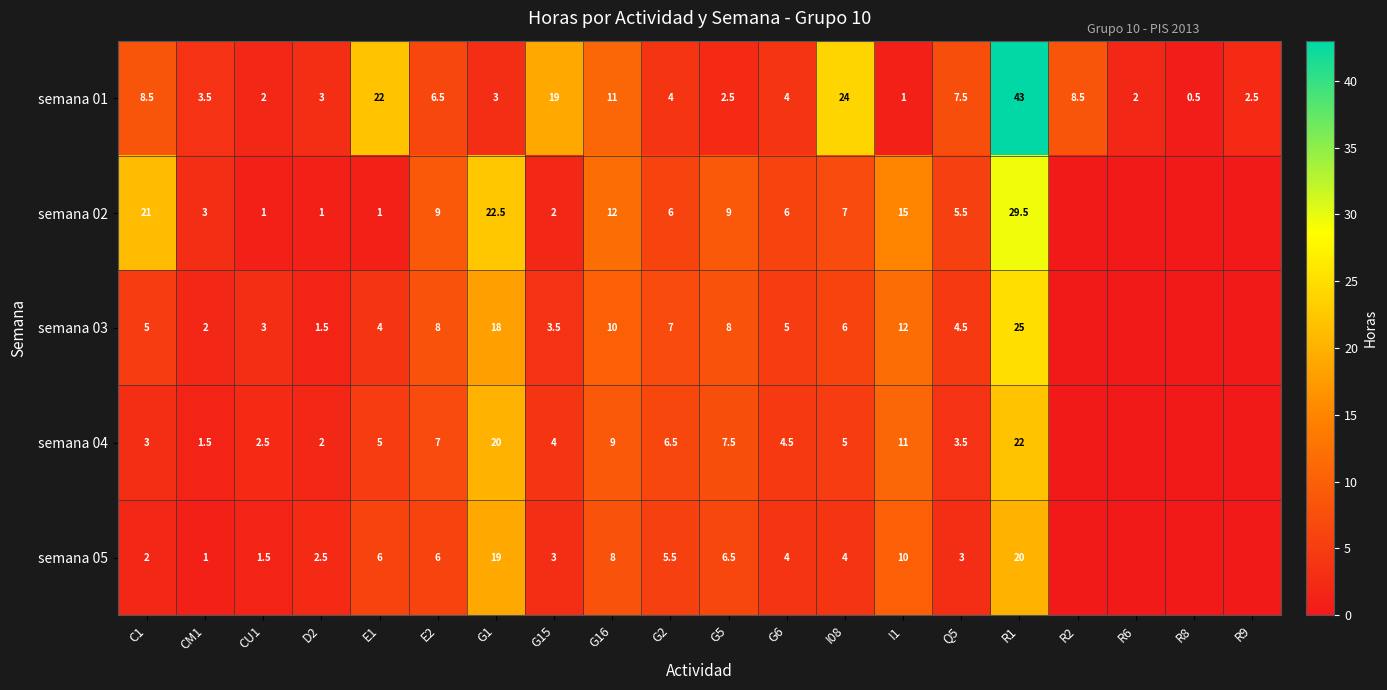

Which category has the highest value across all series?

R1